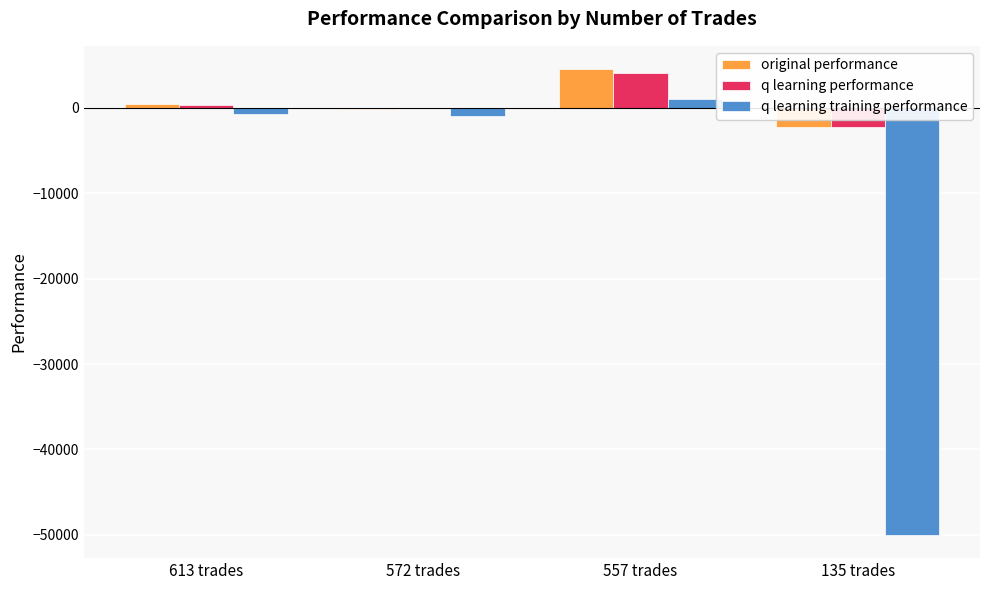

What is the total value across all series at 135 trades?

-54477.0